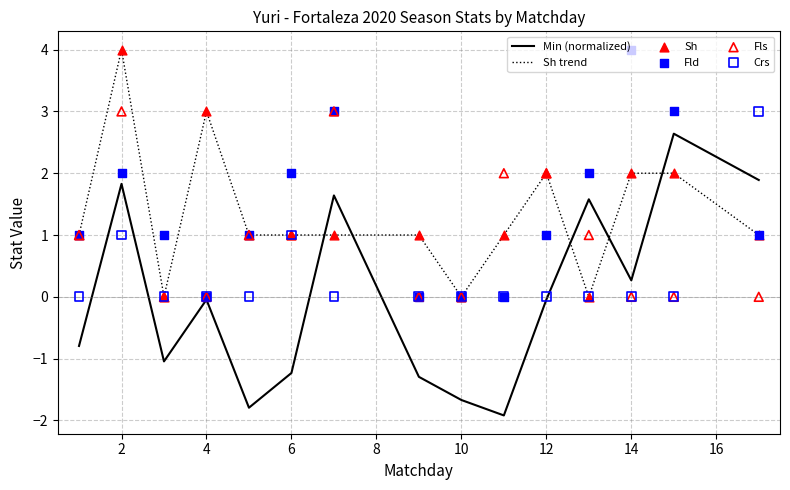

The Sh trend series shows 2.6 at 14. True or false?

False